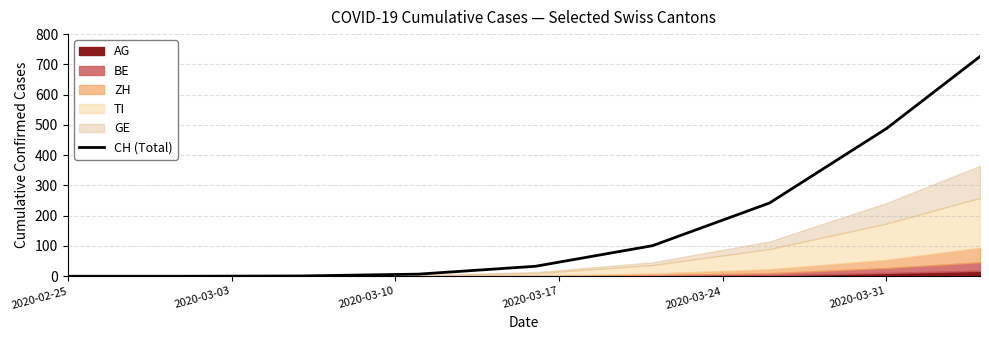

What is the highest value of the CH (Total) series?

726